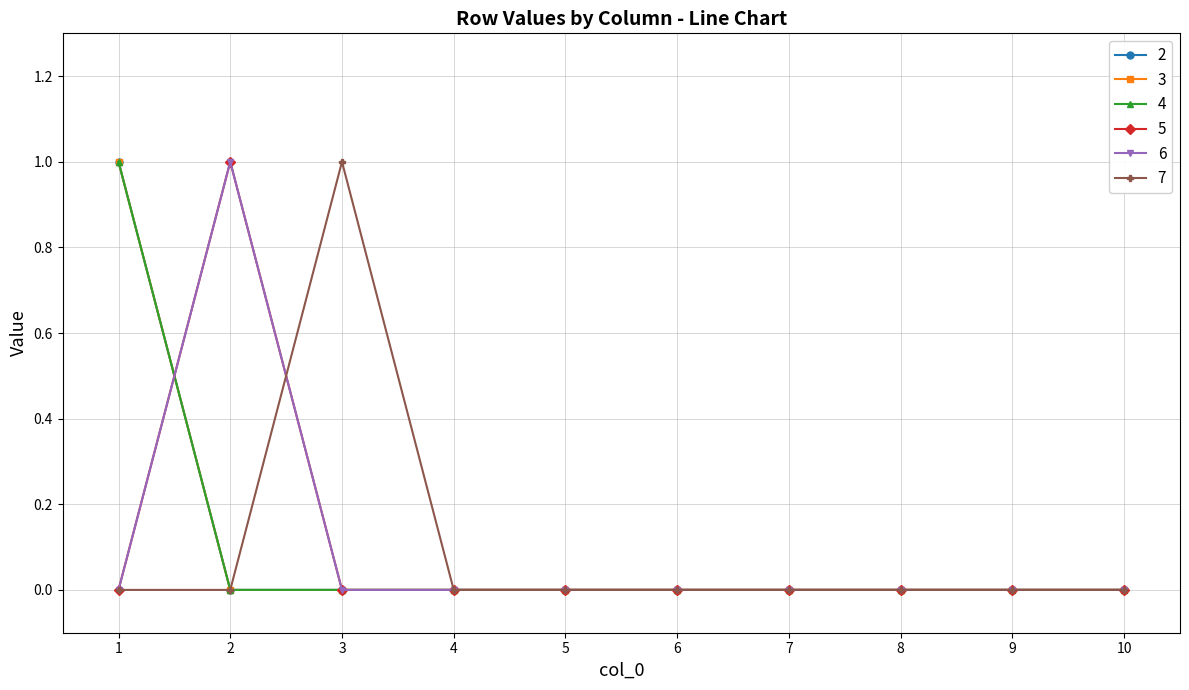

Which series has the largest range (max minus min)?

2